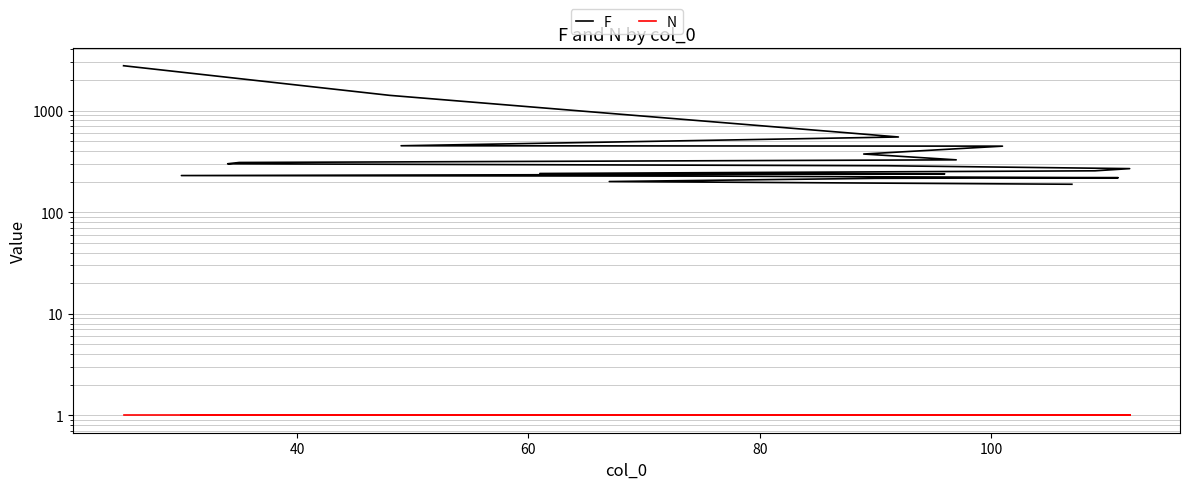

List the series in order of their overall mean, lowest first.

N, F